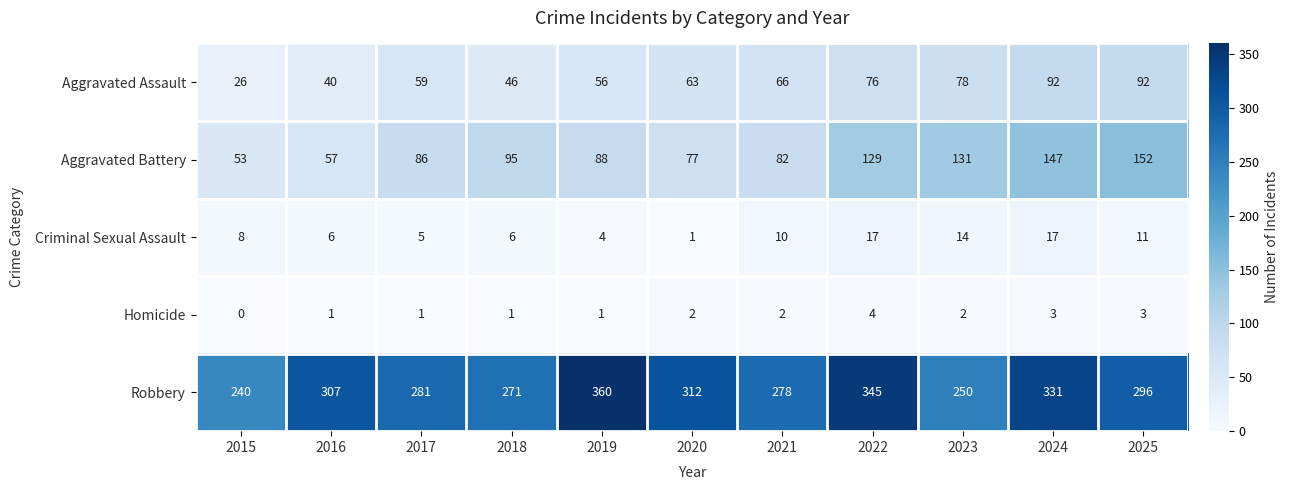

At 2019, list the series in order from largest to smallest.

Robbery, Aggravated Battery, Aggravated Assault, Criminal Sexual Assault, Homicide